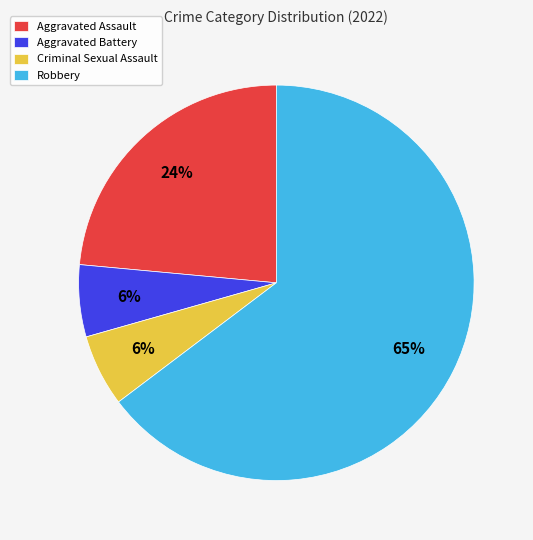

Is Robbery the majority of the pie?

Yes